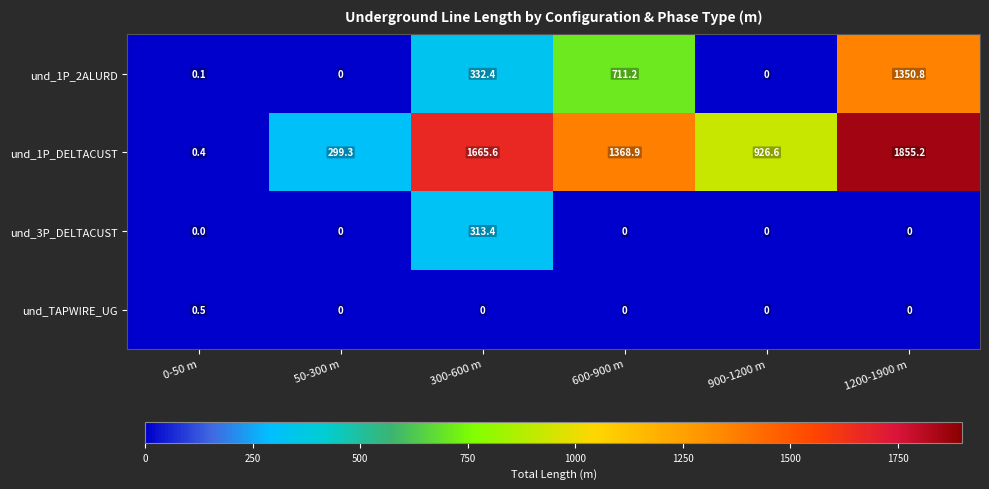

The und_1P_2ALURD series shows 711.2 at 600-900 m. True or false?

True